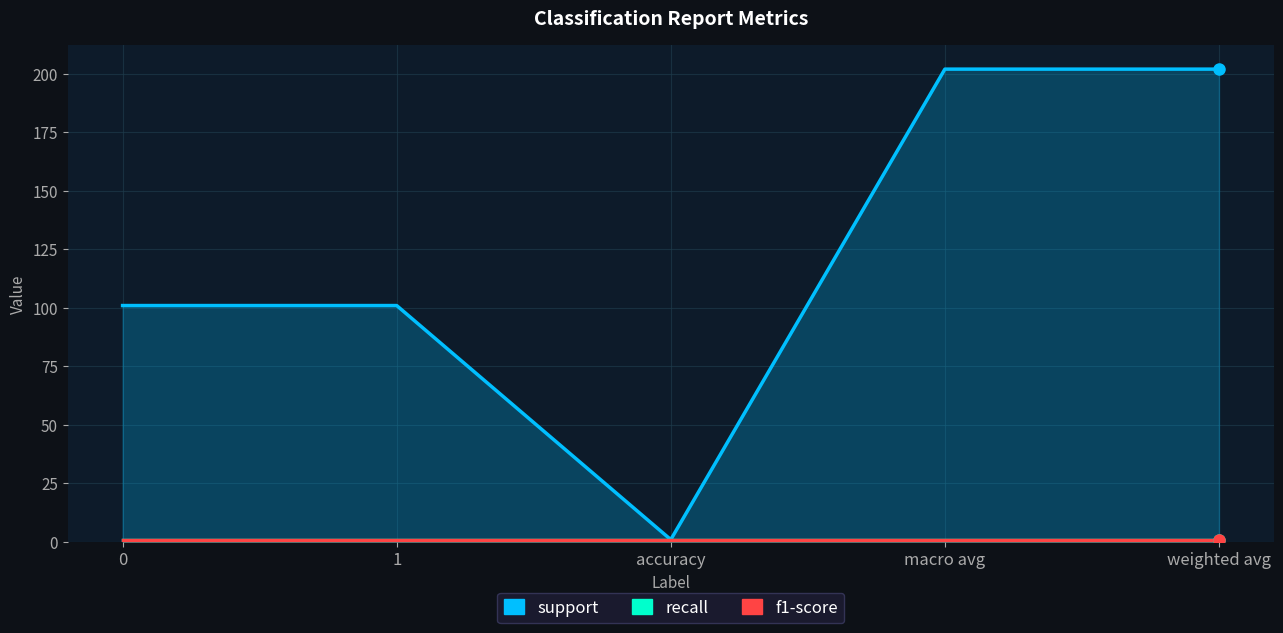

What position from the right is accuracy?

3